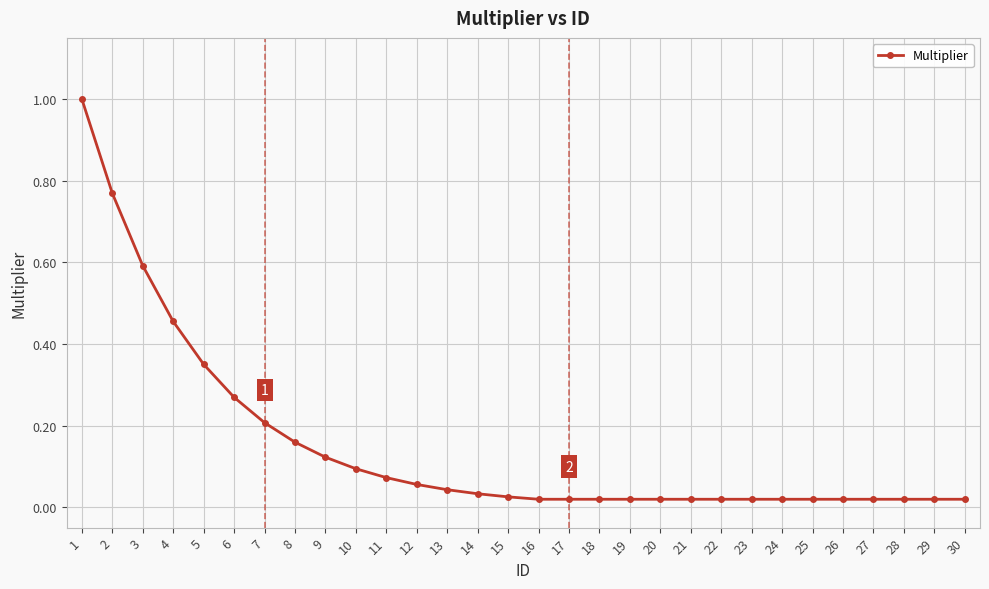

What is the change in value from 9 to 29?

-0.1